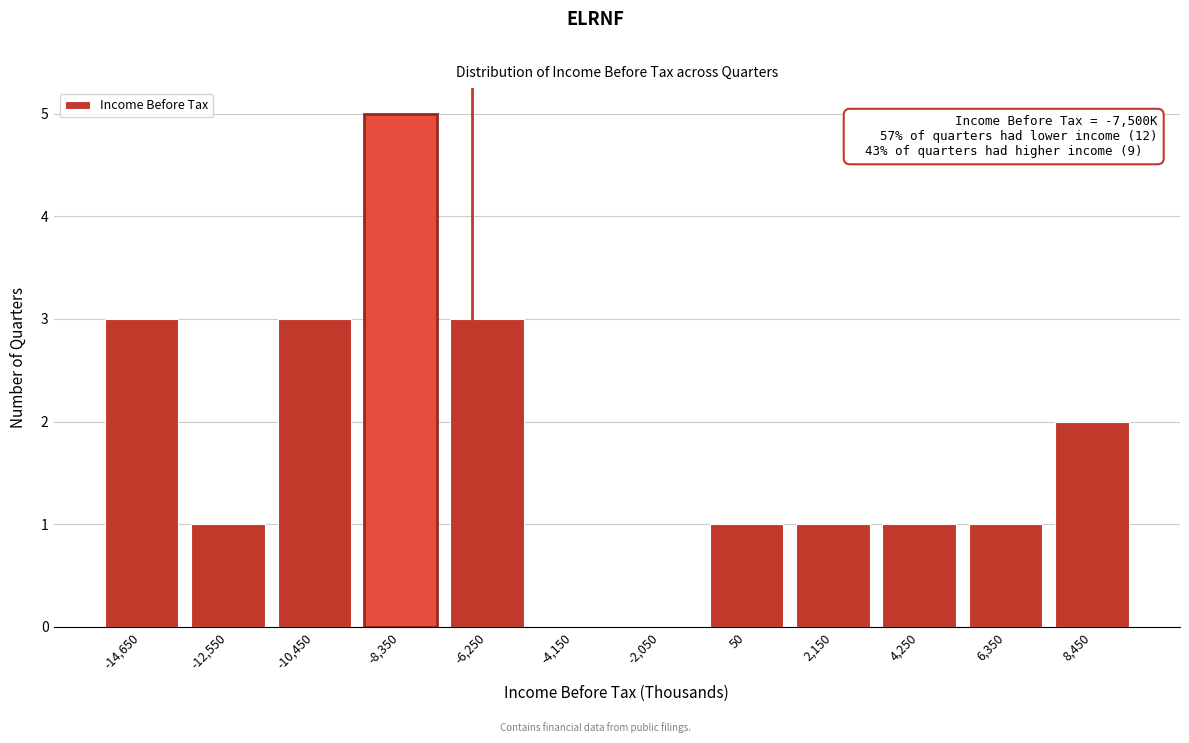

Reading right to left, transcribe all the data shown in this chart.

8,450=2	6,350=1	4,250=1	2,150=1	50=1	-2,050=0	-4,150=0	-6,250=3	-8,350=5	-10,450=3	-12,550=1	-14,650=3